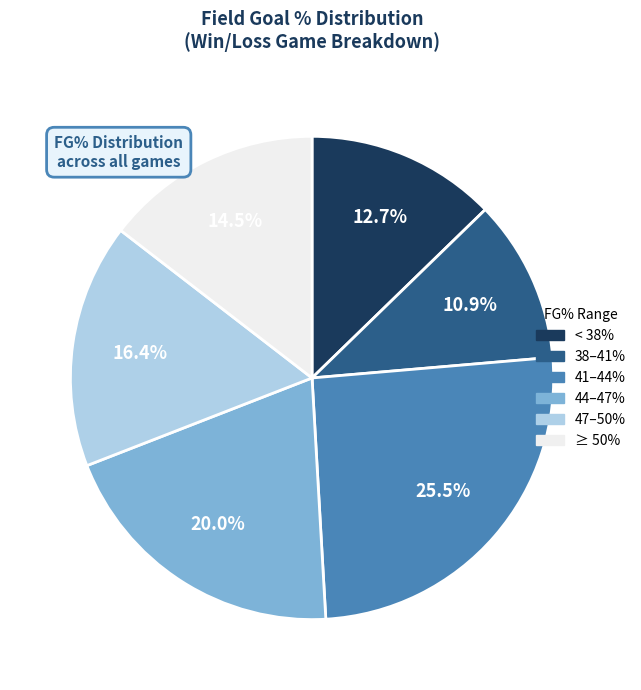

Does any single category account for the majority?

No